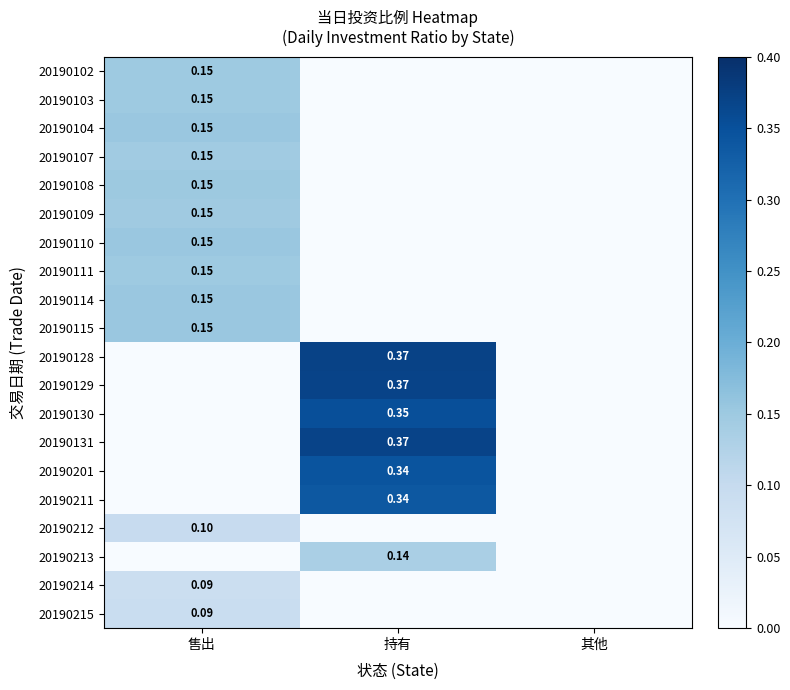

At how many categories does at least one series exceed 0?

2